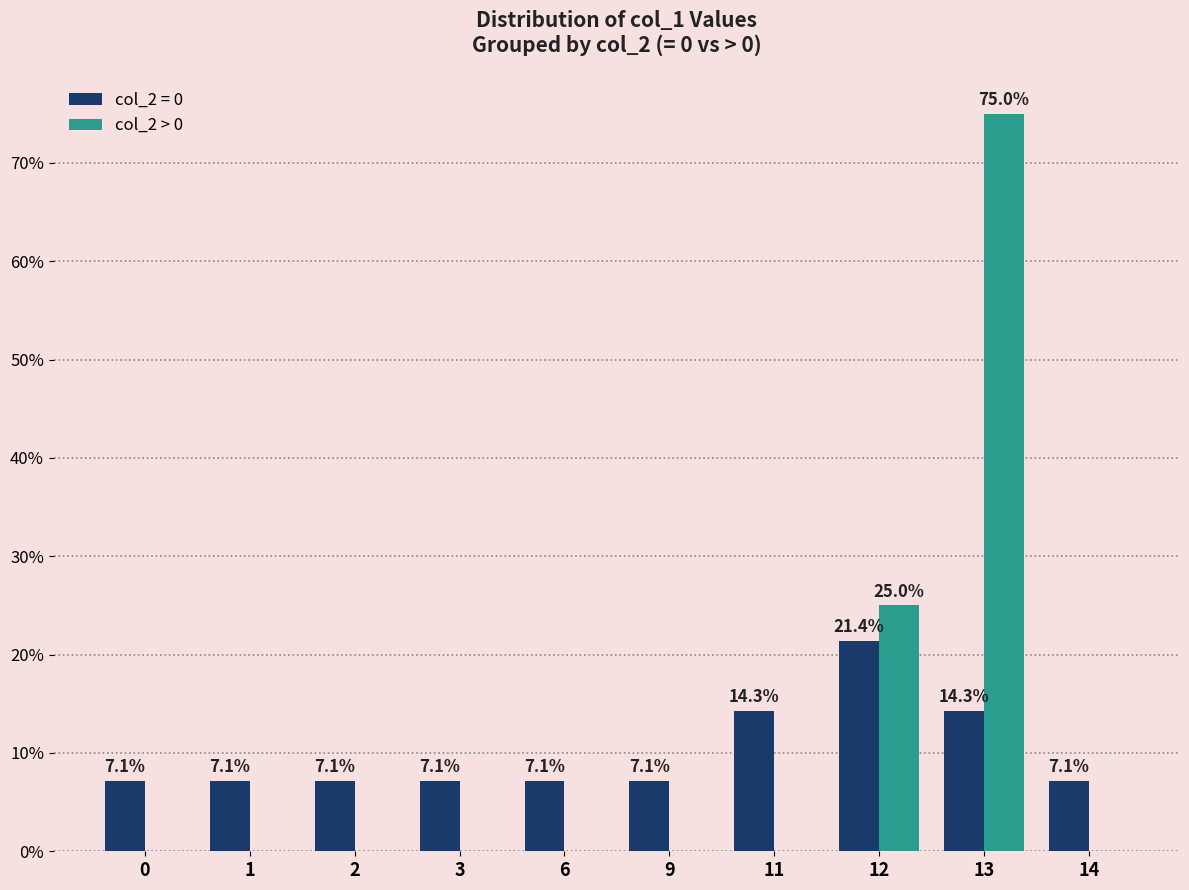

How many categories are shown in the chart?

10